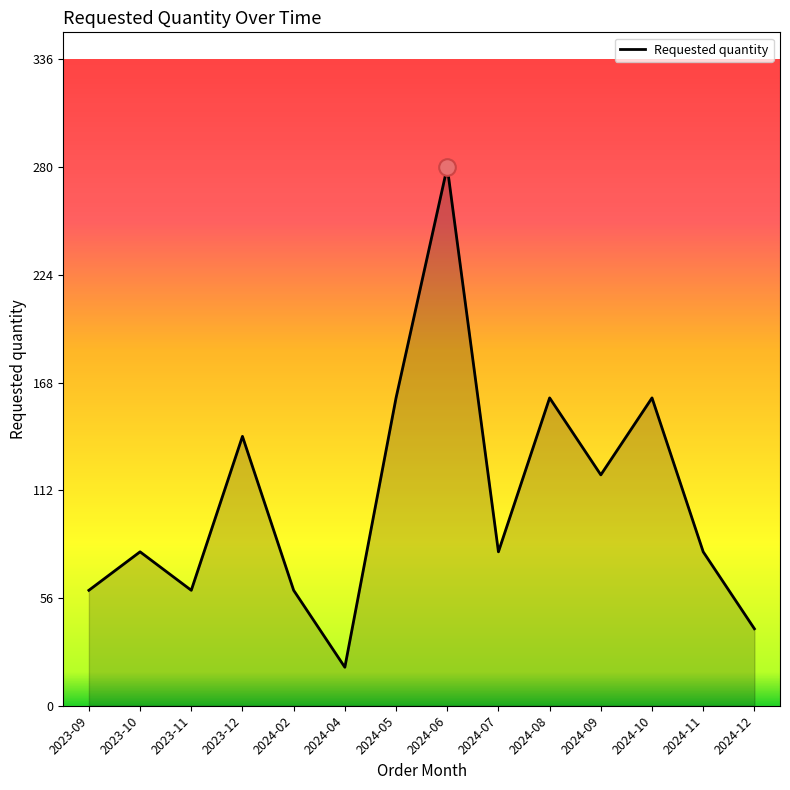

Read the value at 2024-10, to the nearest 10.

160